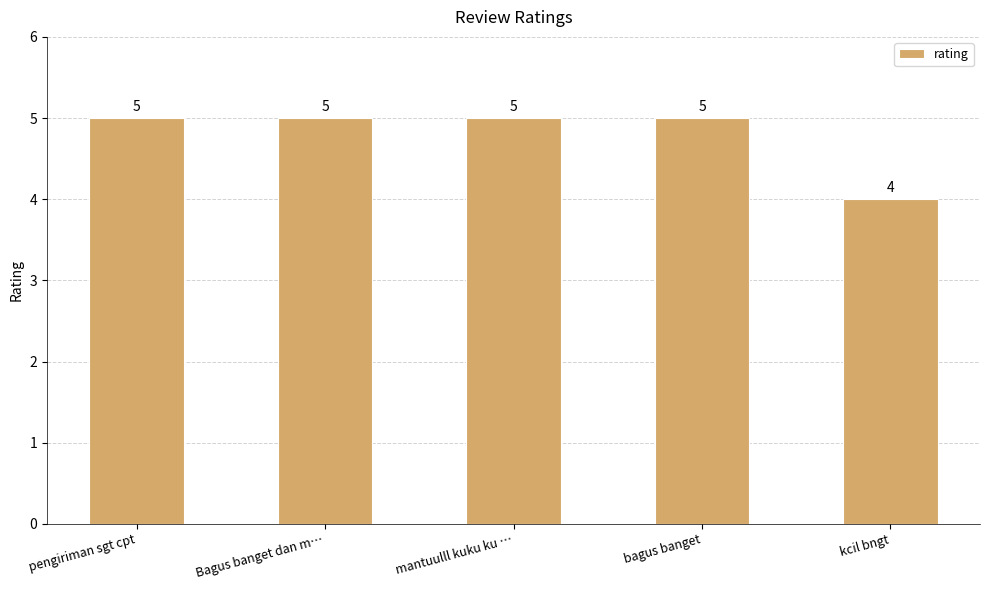

How many distinct data groups are displayed?

1